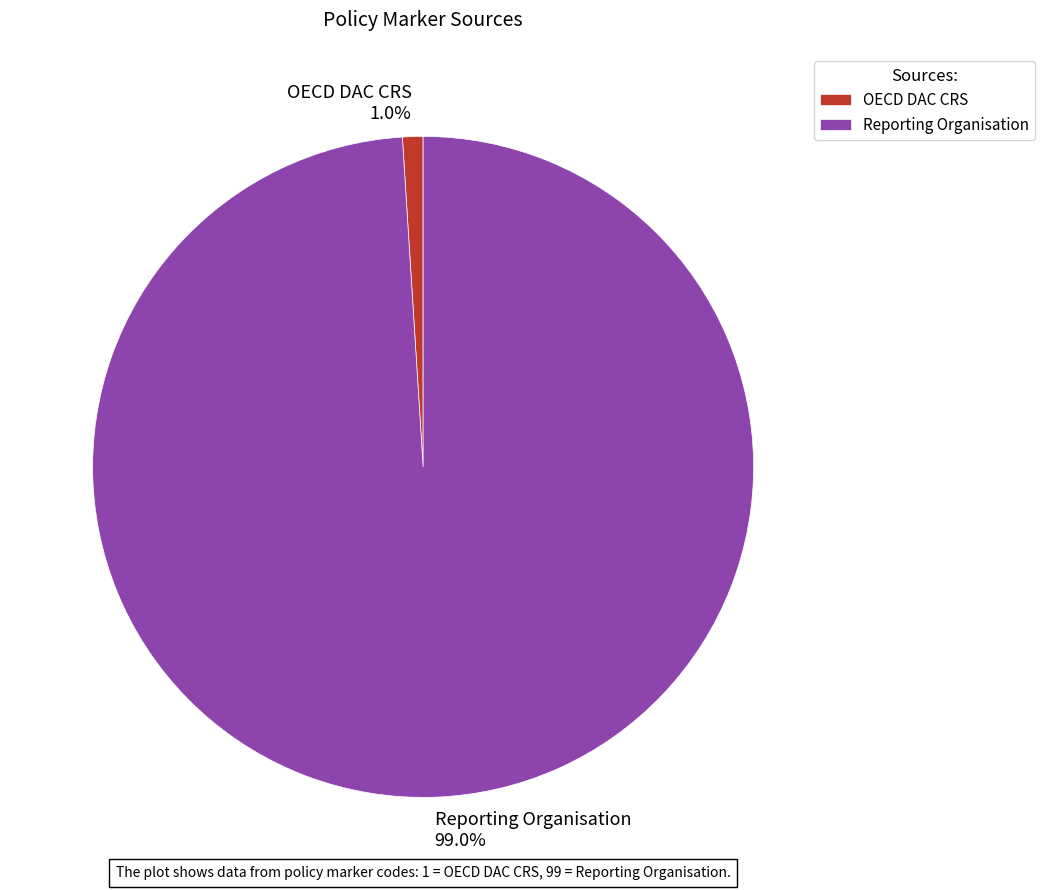

Is it true that OECD DAC CRS is 1% of the pie?

True